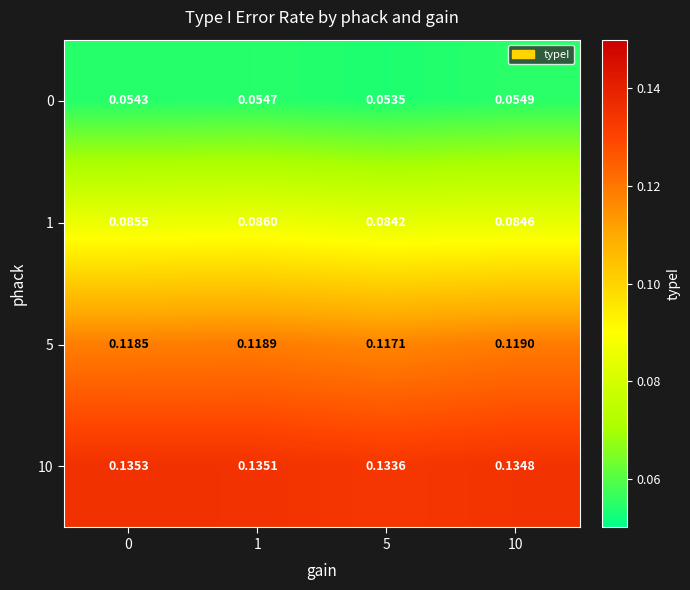

Which series changed the most between 0 and 10?

1